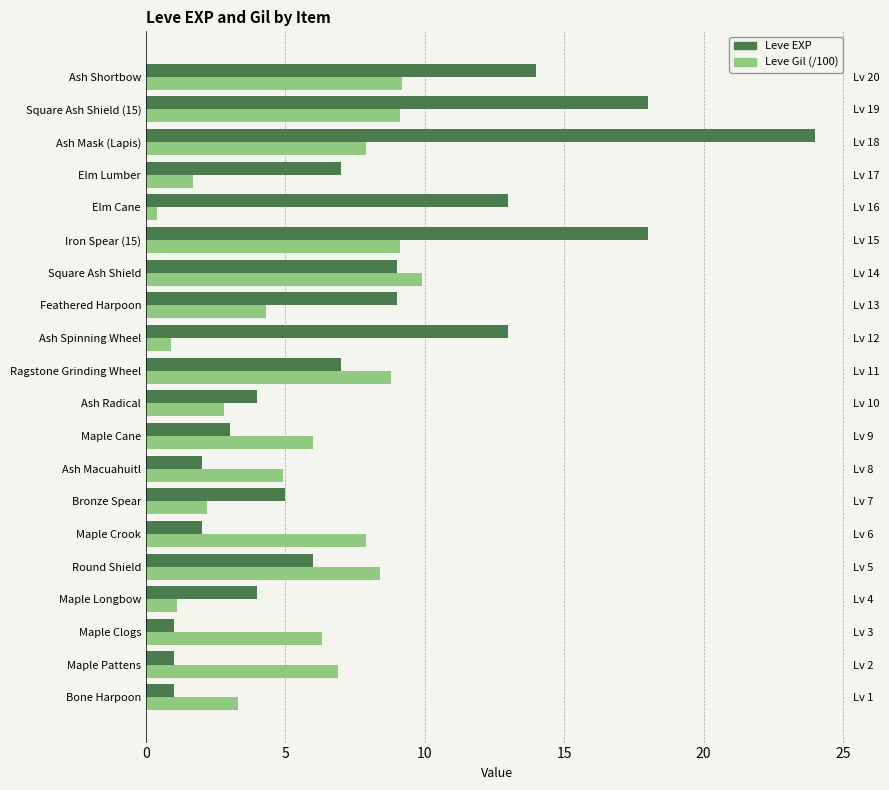

What are all the series names shown in the legend?

Leve EXP, Leve Gil (/100)